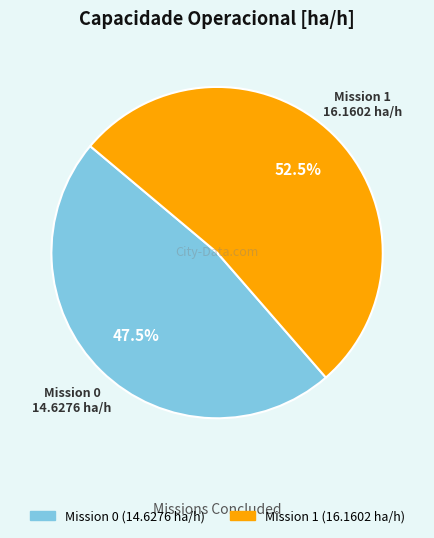

Does any single category account for the majority?

Yes